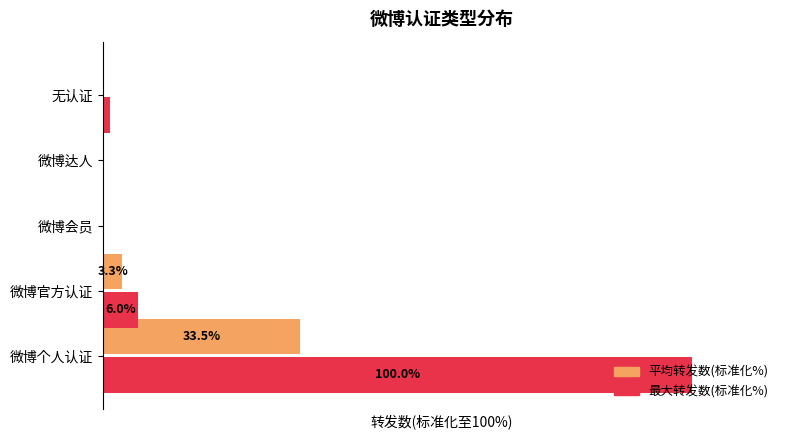

At how many categories does at least one series exceed 49?

1